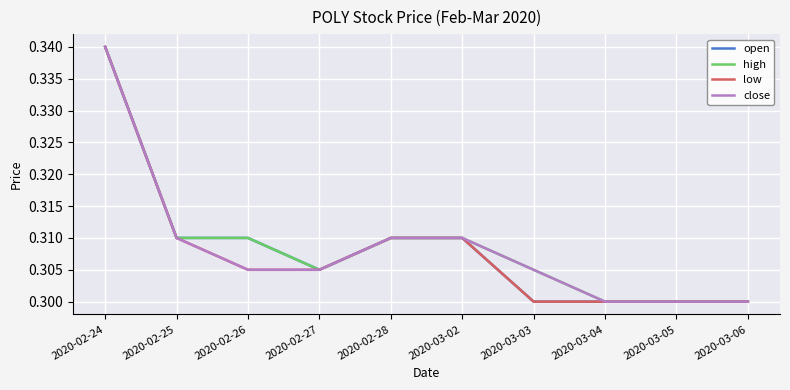

The value of open at 2020-02-24 is 0.2. True or false?

False